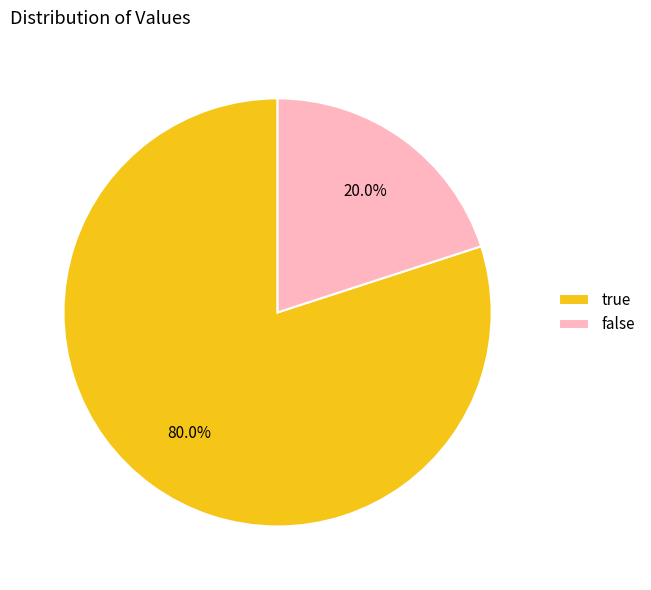

Count the number of slices in the pie.

2